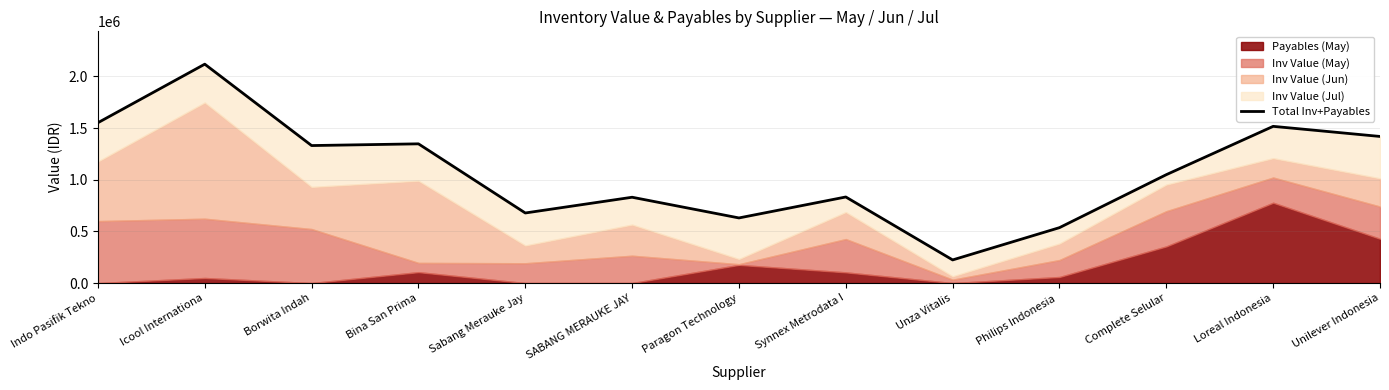

At which category does the data reach its first local valley?

Borwita Indah